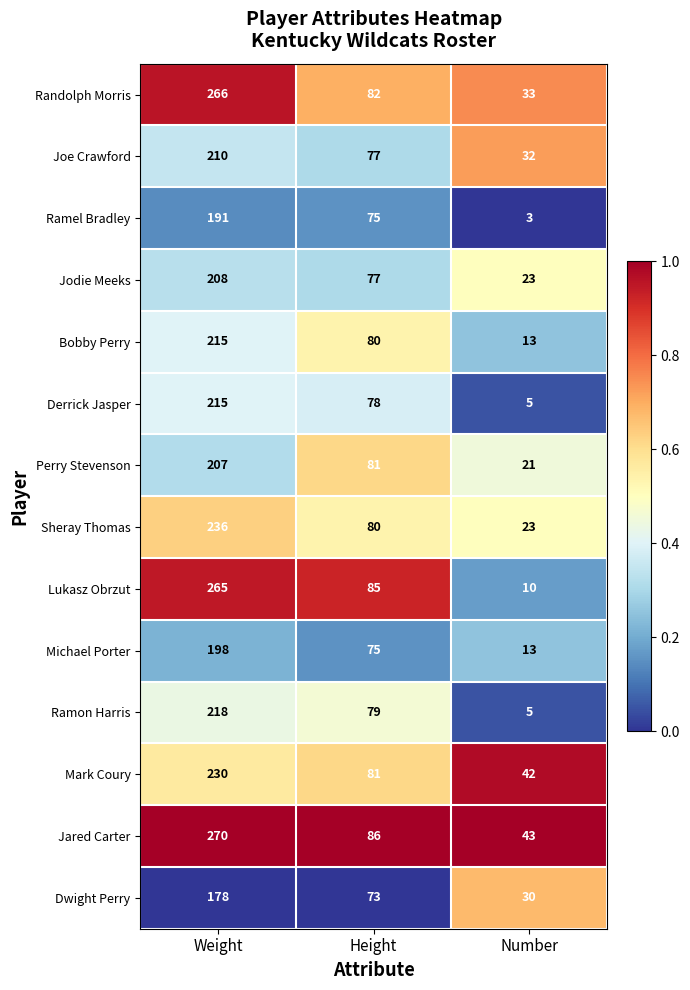

At which category is the sum across all series the highest?

Weight